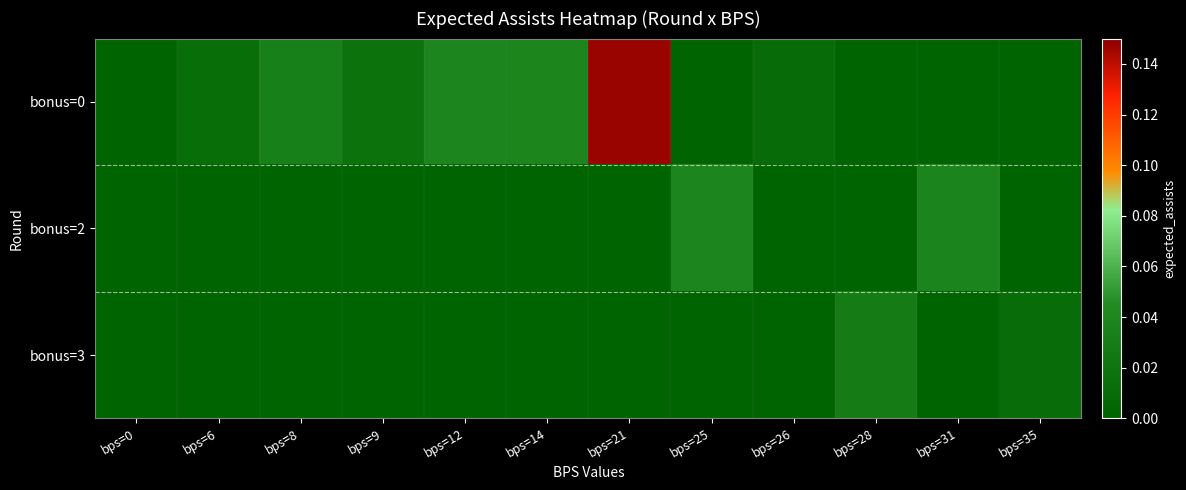

Reading right to left, transcribe all the data shown in this chart.

row_0: bps=35=0.0	bps=31=0.0	bps=28=0.0	bps=26=0.0	bps=25=0.0	bps=21=0.1	bps=14=0.0	bps=12=0.0	bps=9=0.0	bps=8=0.0	bps=6=0.0	bps=0=0.0
row_1: bps=35=0.0	bps=31=0.0	bps=28=0.0	bps=26=0.0	bps=25=0.0	bps=21=0.0	bps=14=0.0	bps=12=0.0	bps=9=0.0	bps=8=0.0	bps=6=0.0	bps=0=0.0
row_2: bps=35=0.0	bps=31=0.0	bps=28=0.0	bps=26=0.0	bps=25=0.0	bps=21=0.0	bps=14=0.0	bps=12=0.0	bps=9=0.0	bps=8=0.0	bps=6=0.0	bps=0=0.0